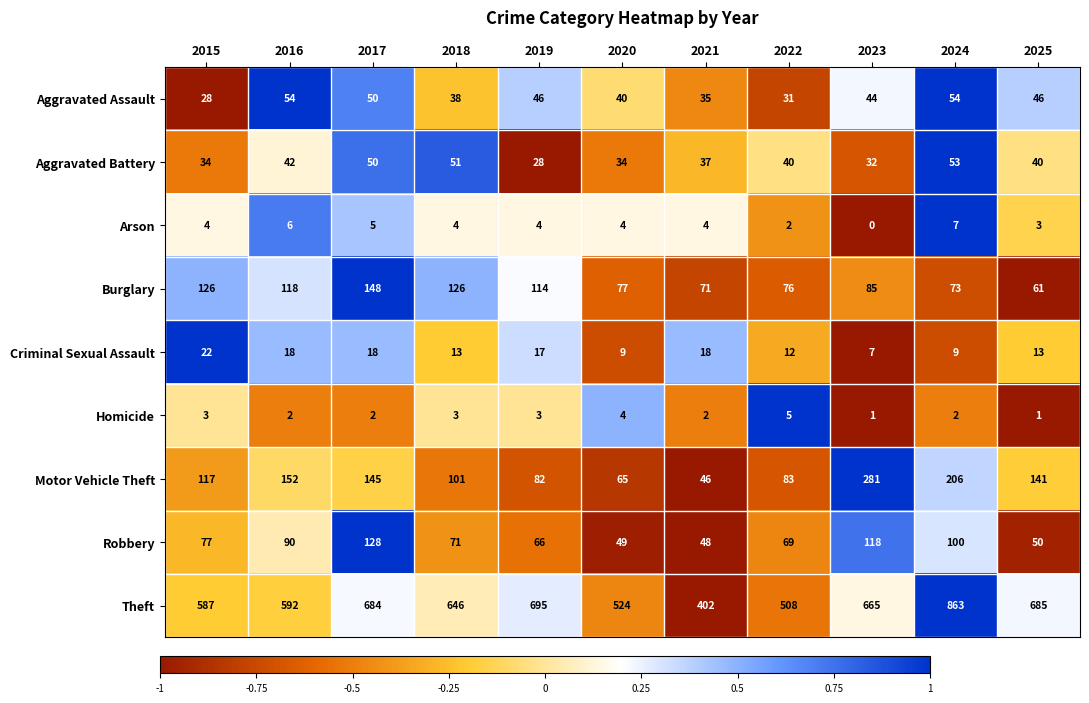

List the series in order of their peak value, lowest first.

Homicide, Arson, Criminal Sexual Assault, Aggravated Battery, Aggravated Assault, Robbery, Burglary, Motor Vehicle Theft, Theft